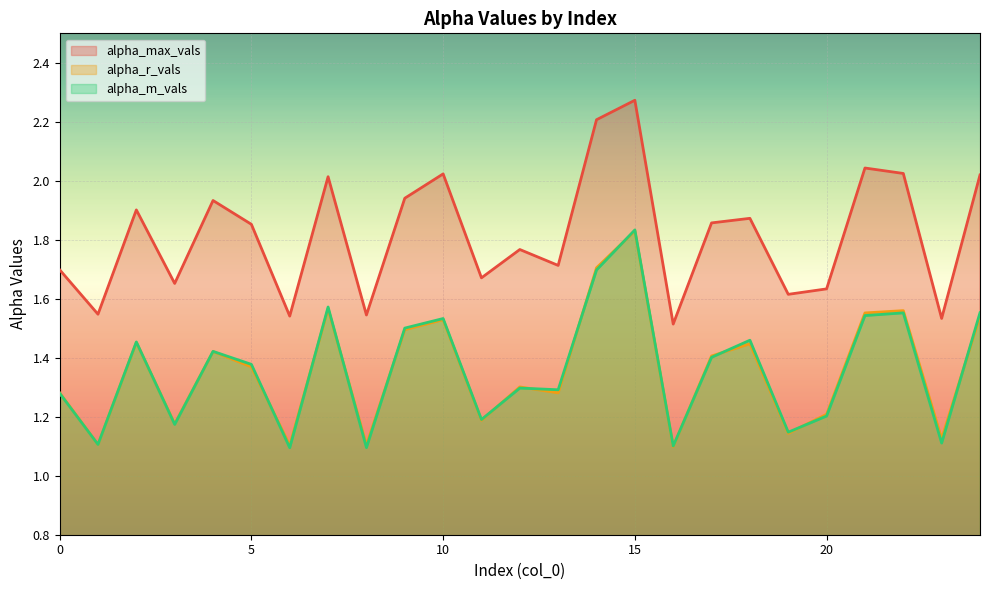

In alpha_max_vals, how many points are higher than both neighbors (excluding endpoints)?

8